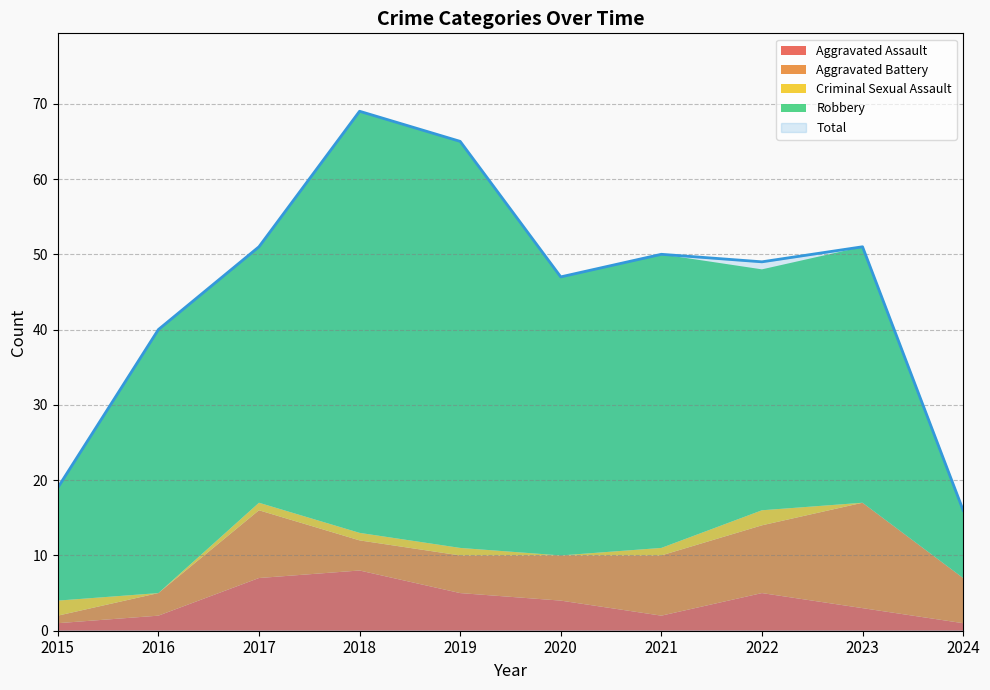

Count the number of categories in the chart.

10